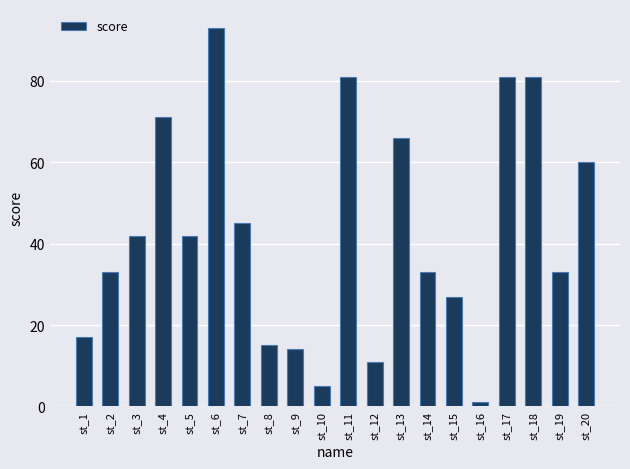

Does the chart contain stacked bars?

No